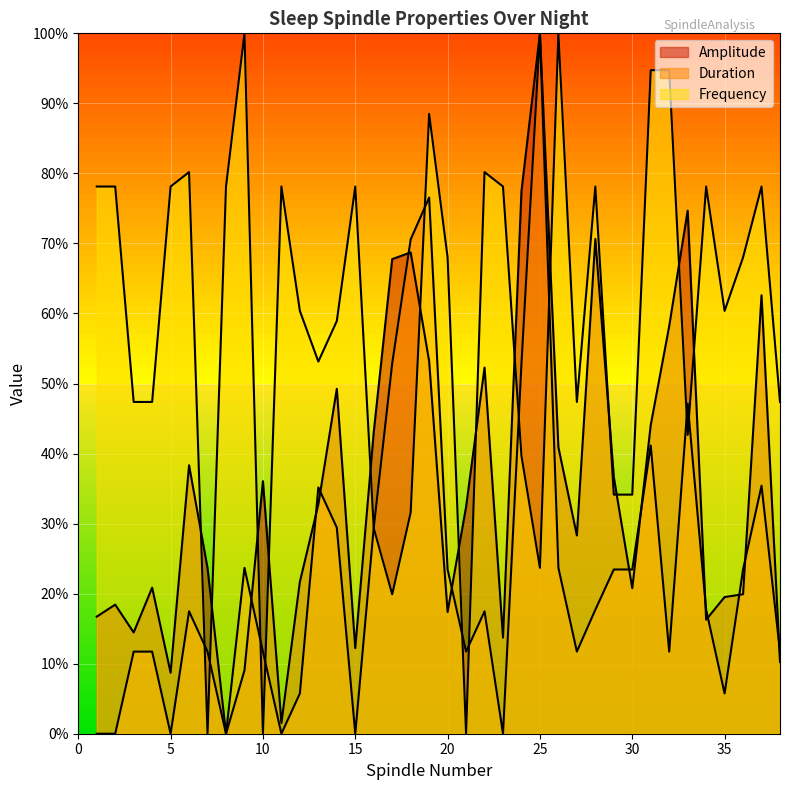

Which has a higher value, 6 or 21?

6